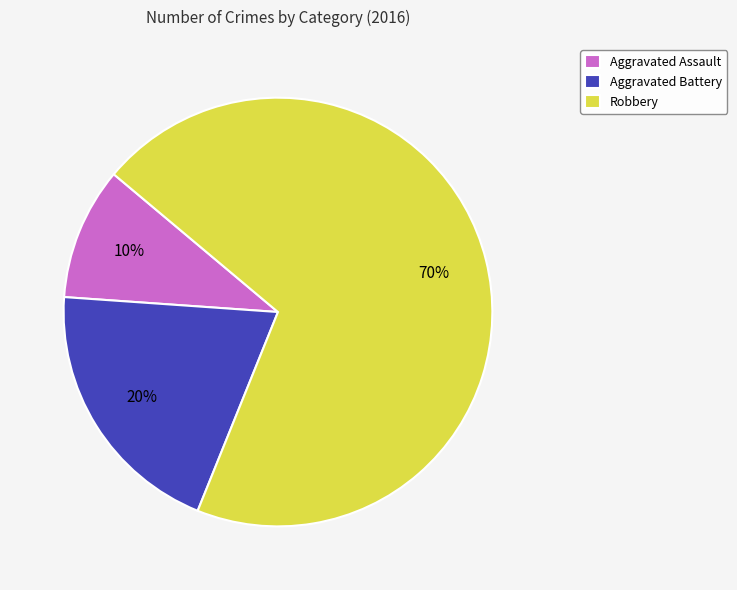

How many slices are in this pie chart?

3